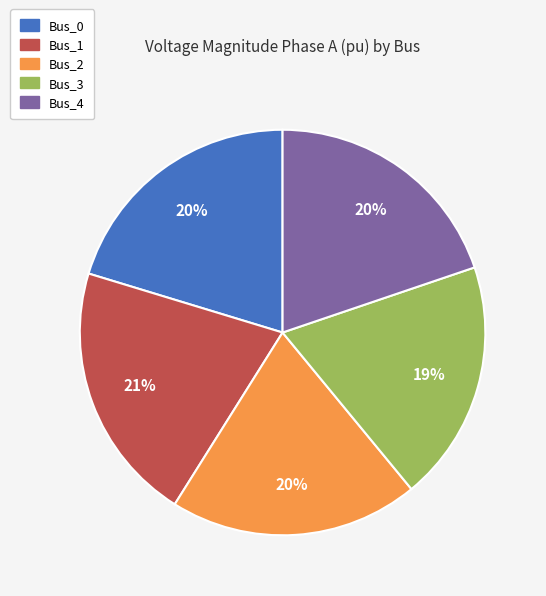

Approximately how many times larger is the value at Bus_1 compared to Bus_3?

1.1